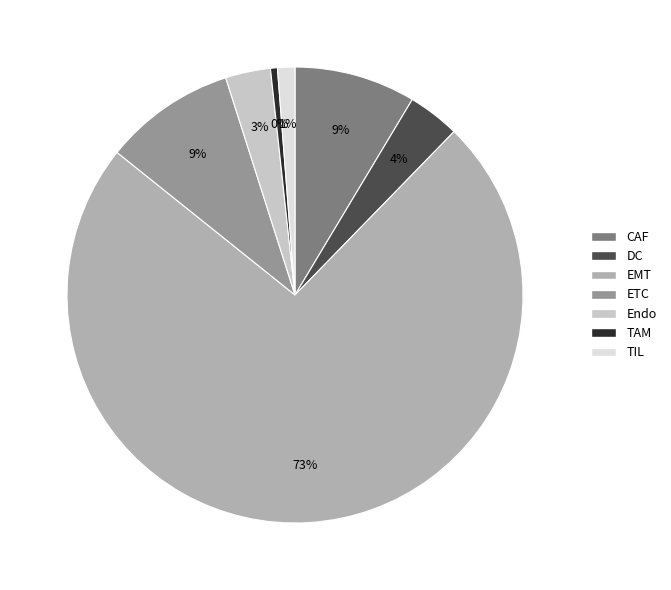

Which category accounts for the majority?

EMT